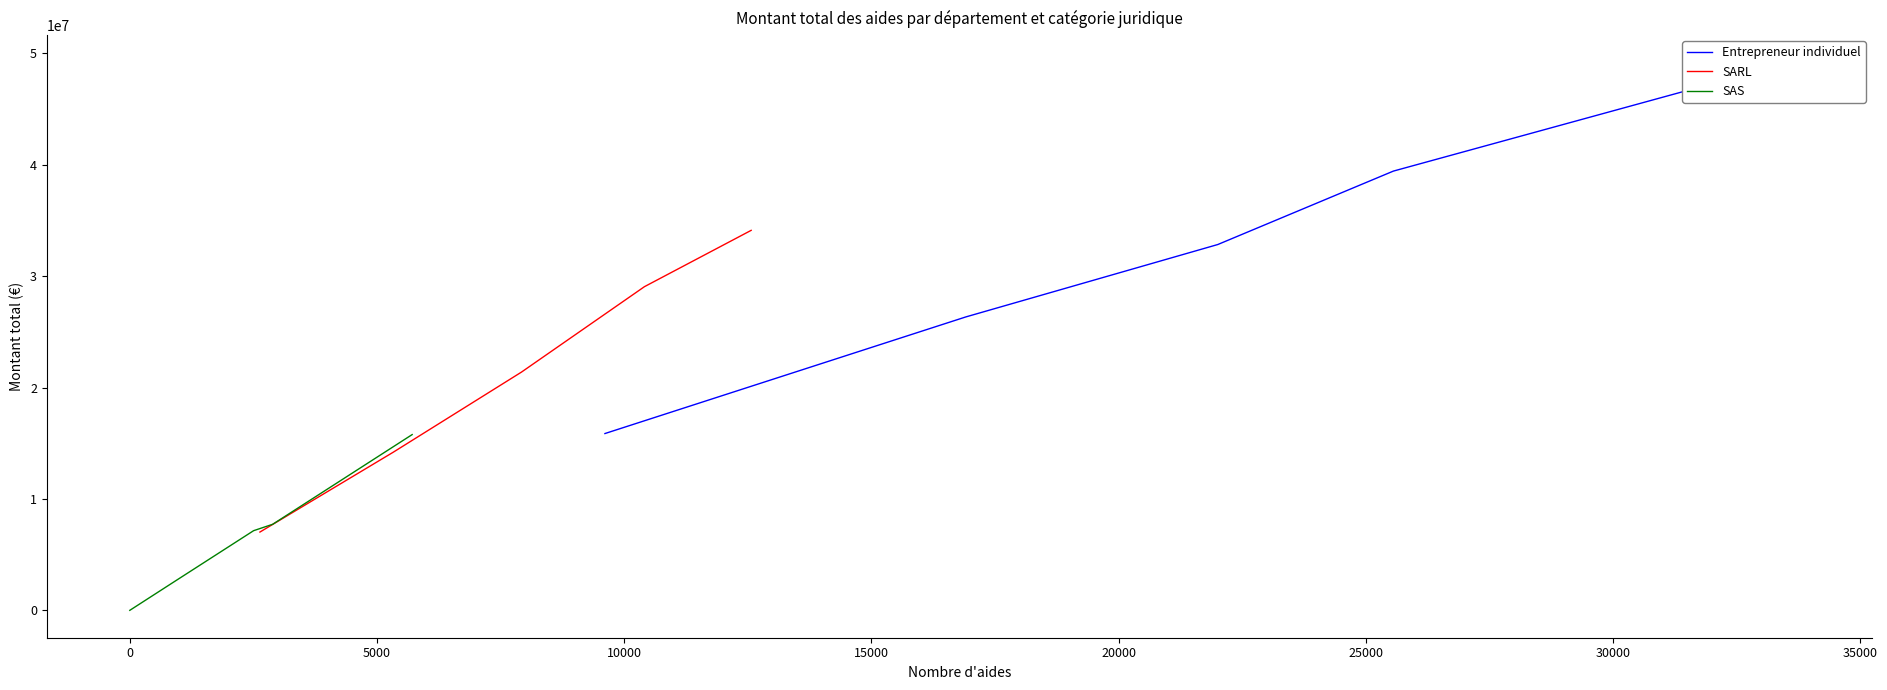

What is the spread (max minus min) of values at 15000?

33396842